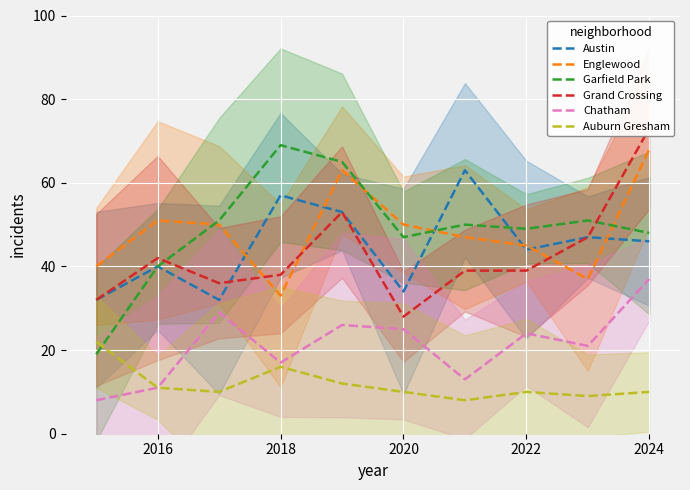

How many times do Austin and Garfield Park cross each other?

2